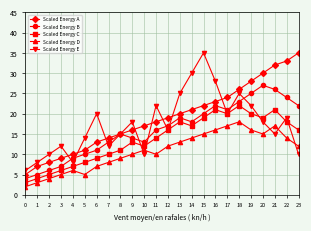

How many interior local peaks does the Scaled Energy D series have?

4